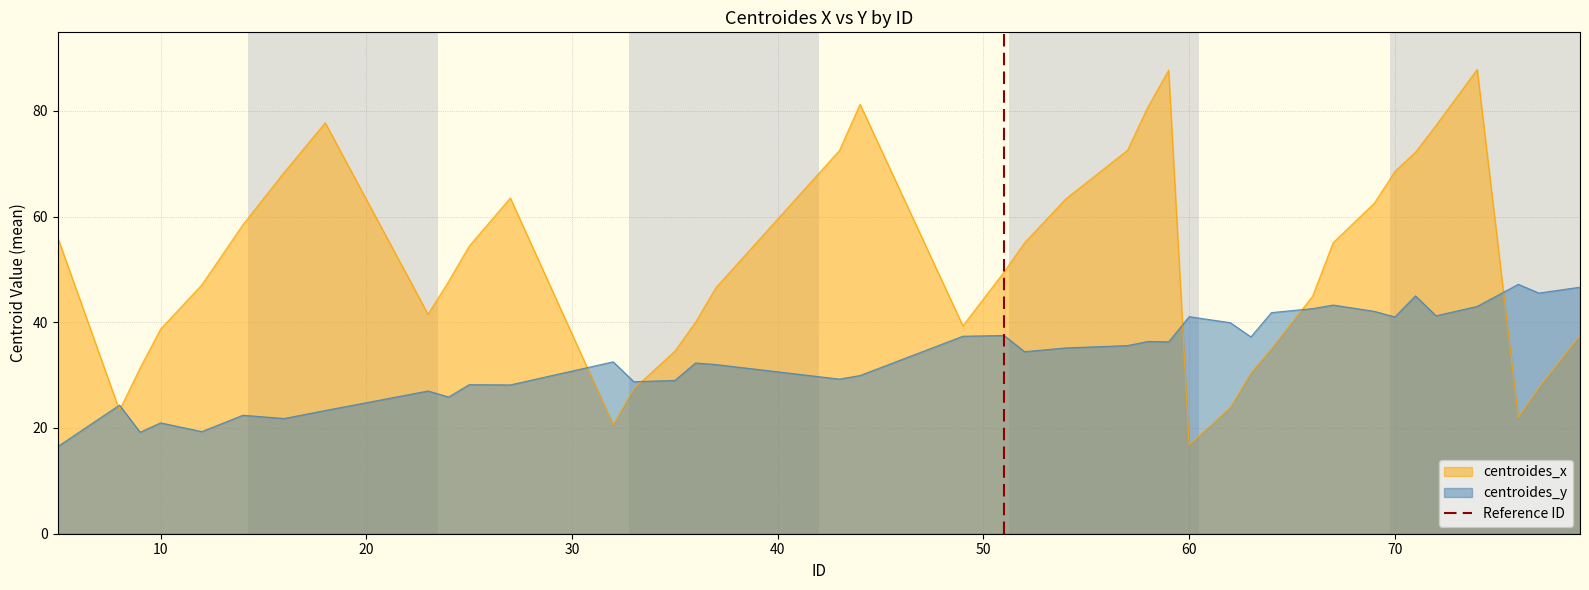

True or false: centroides_y and centroides_x intersect in this chart.

True